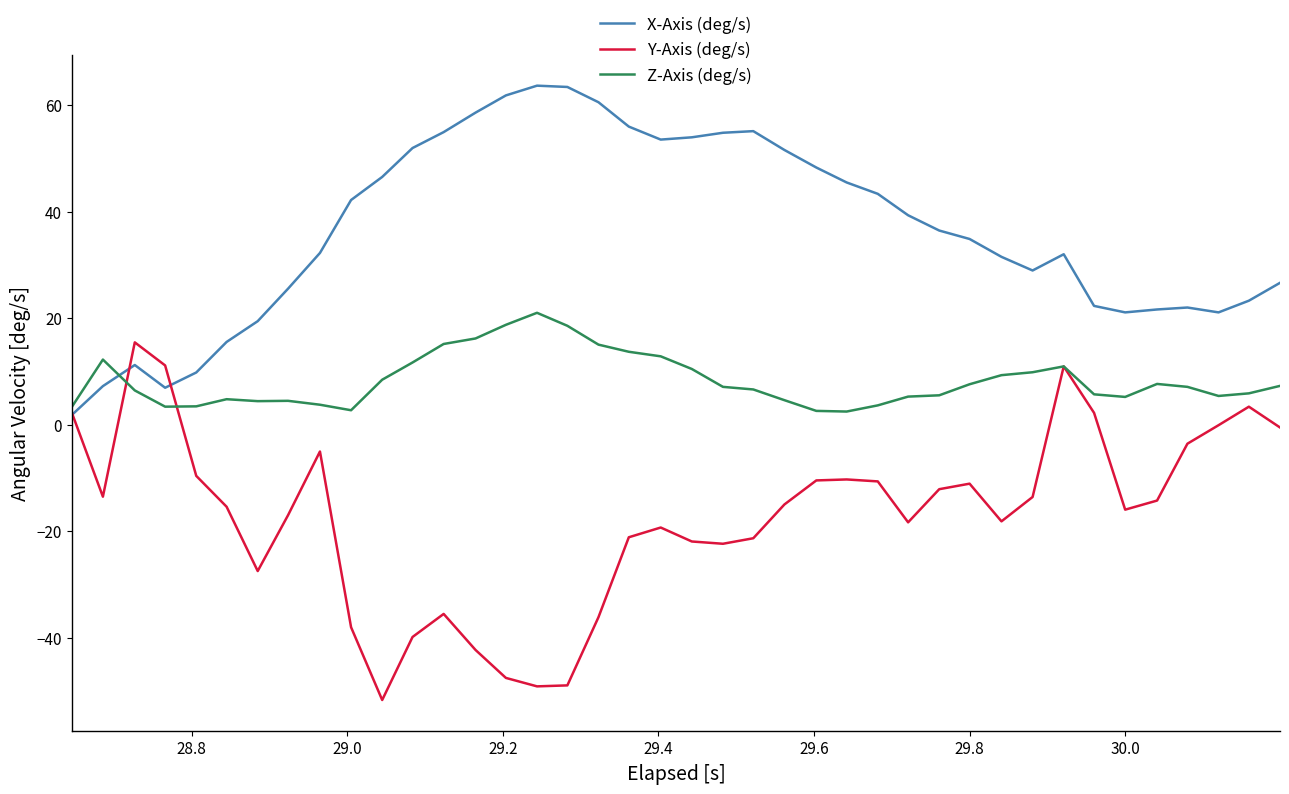

Which series has the largest total across all categories?

X-Axis (deg/s)